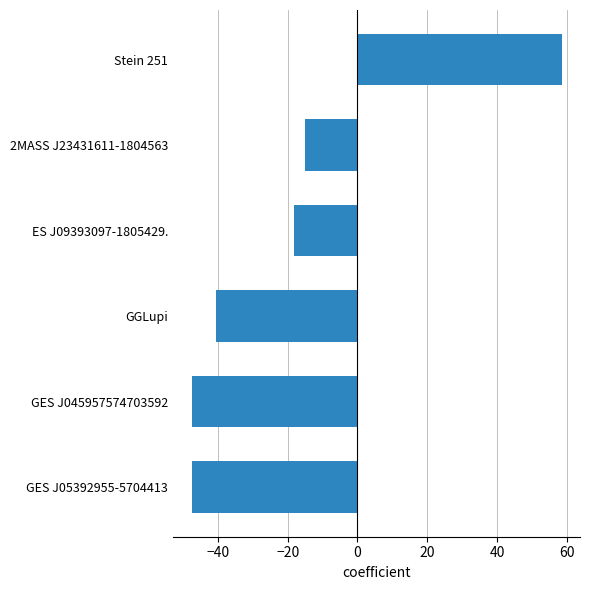

What is the sum of all values?

-110.2